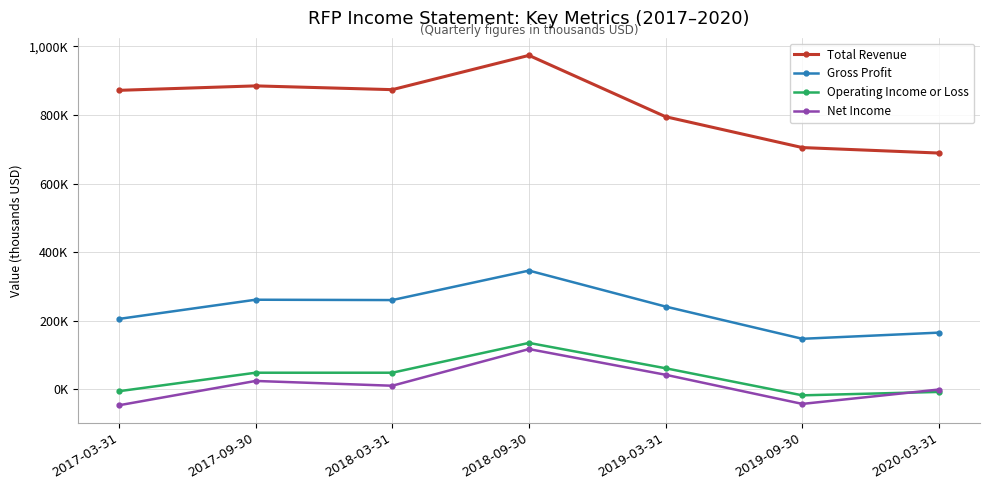

What is the smallest value displayed?

-47000